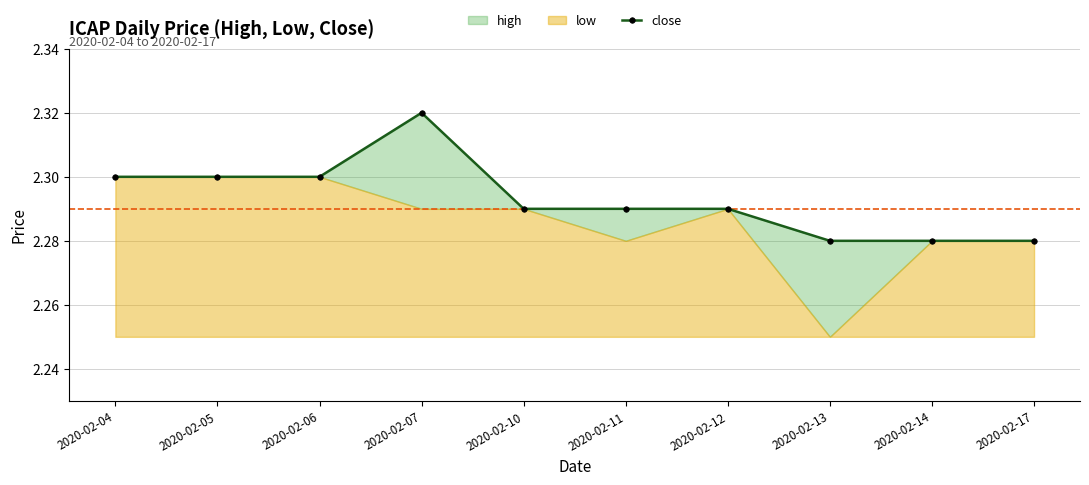

What is the value of the 9th point from the left?

2.3